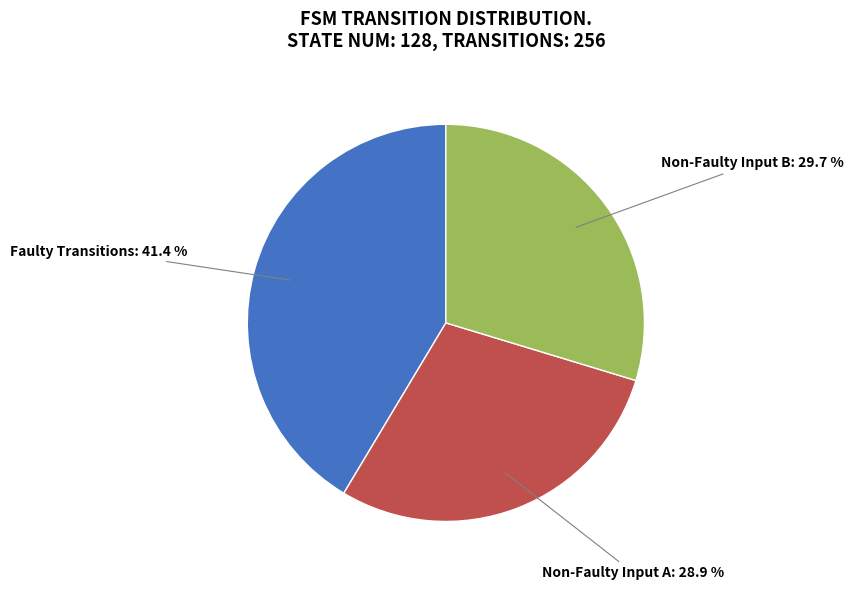

Does any single category account for the majority?

No